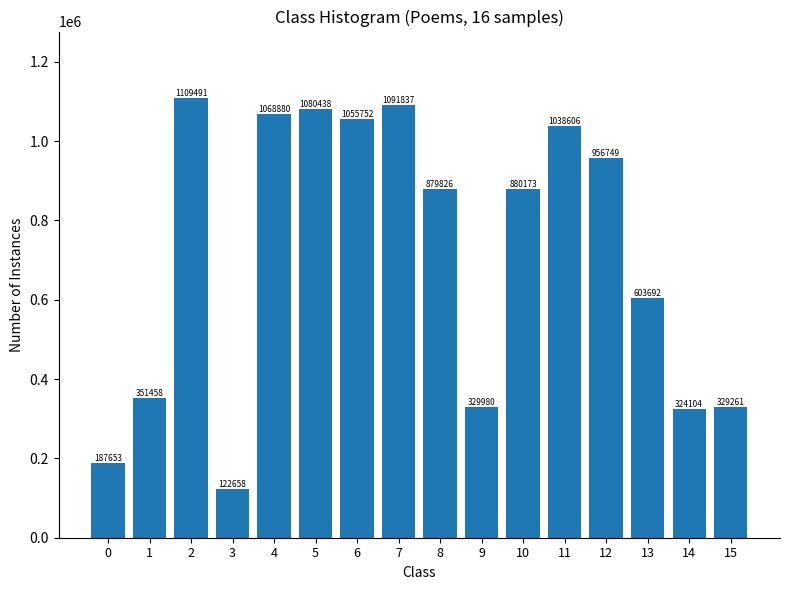

What is the minimum value shown in the chart?

122658